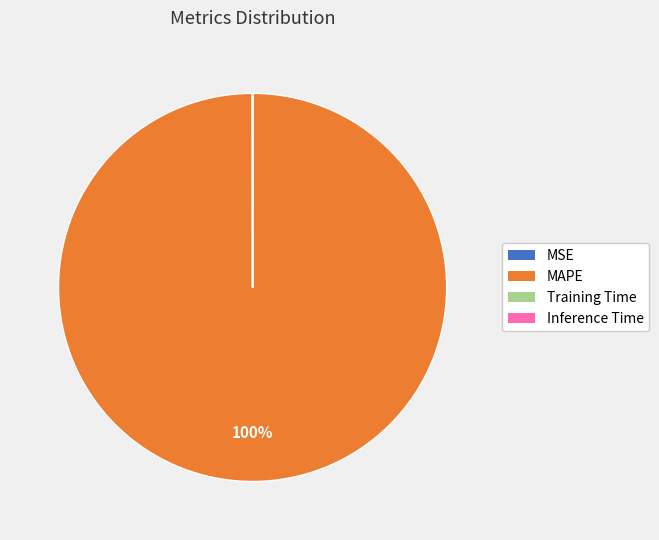

Does any single category account for the majority?

Yes